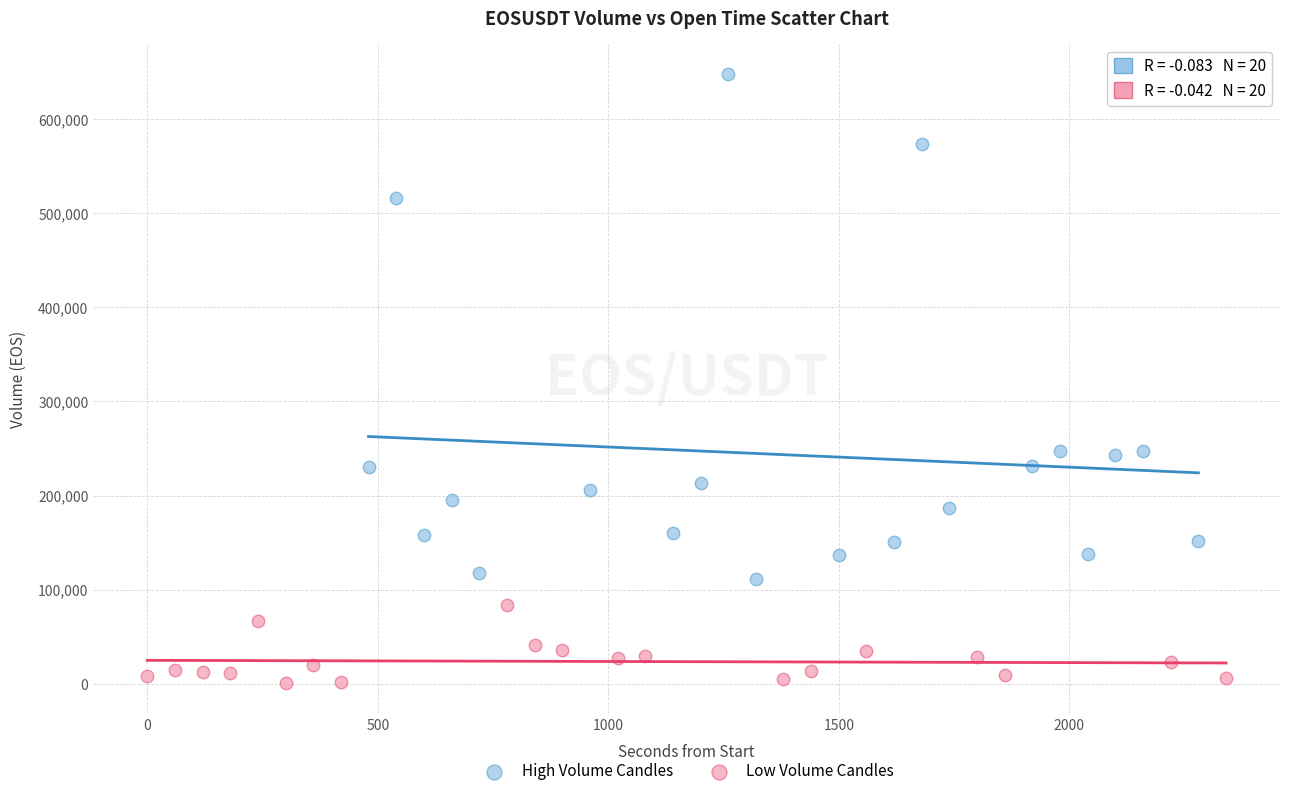

Which series has the widest spread of Y values?

High Volume Candles